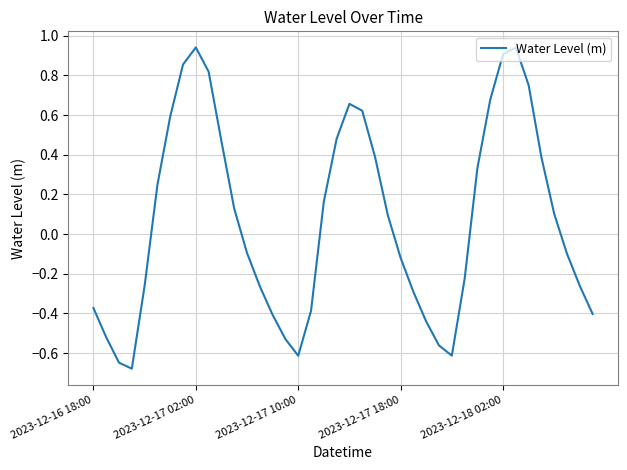

What is the difference between the maximum and minimum values?

1.6